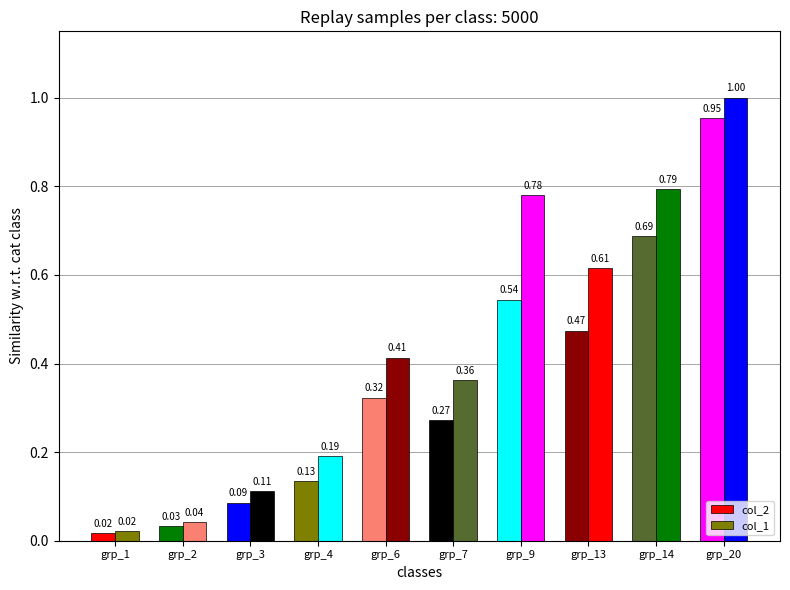

How many bars are there in each group?

2